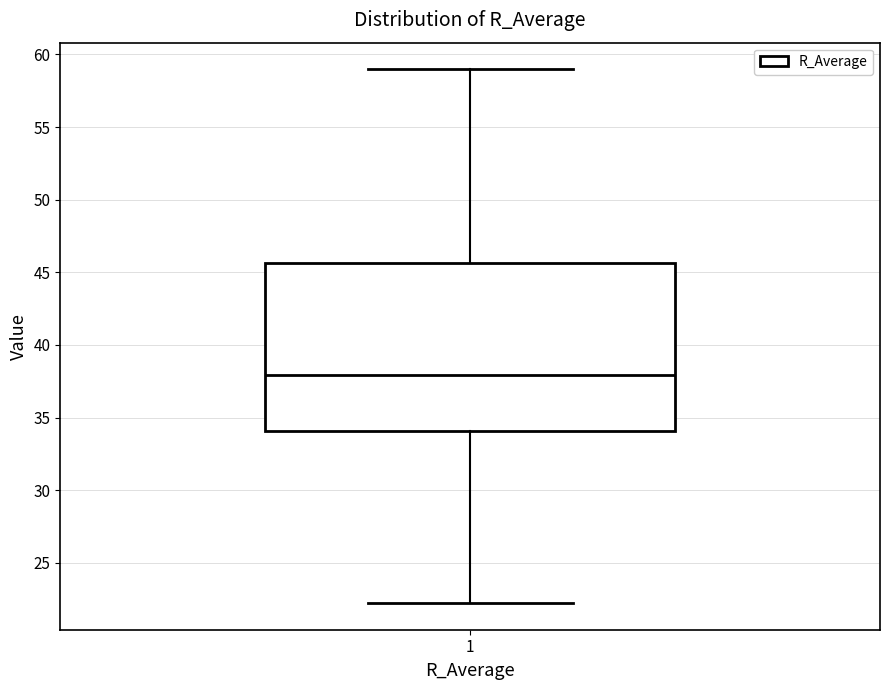

Read this box plot against the y-axis: the position of the median line, the range covered by the box, and the ends of both whiskers. The values are not printed on the chart, so give them approximately, as read against the axis.

median 38.0, box 34.0 to 45.5, whiskers 22.0 to 59.0